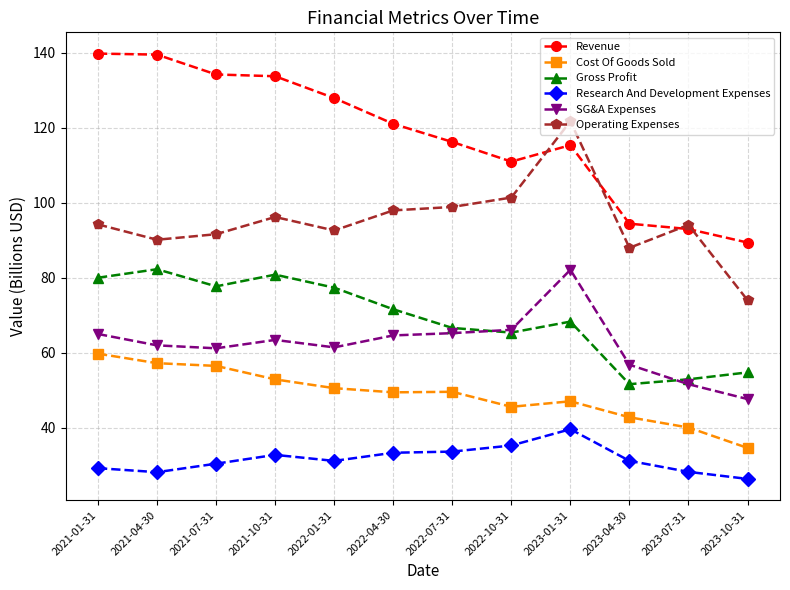

Rank the series at 2023-04-30 from lowest to highest value.

Research And Development Expenses, Cost Of Goods Sold, Gross Profit, SG&A Expenses, Operating Expenses, Revenue